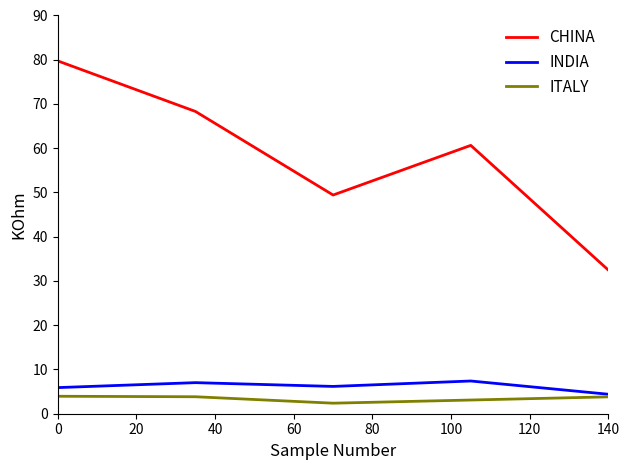

What is the greatest value displayed?

79.7